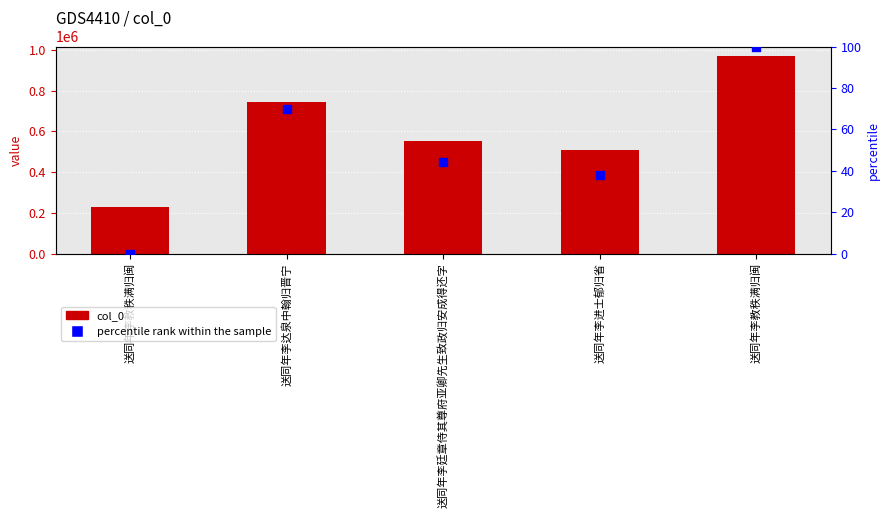

Which series has the widest spread of Y values?

col_0